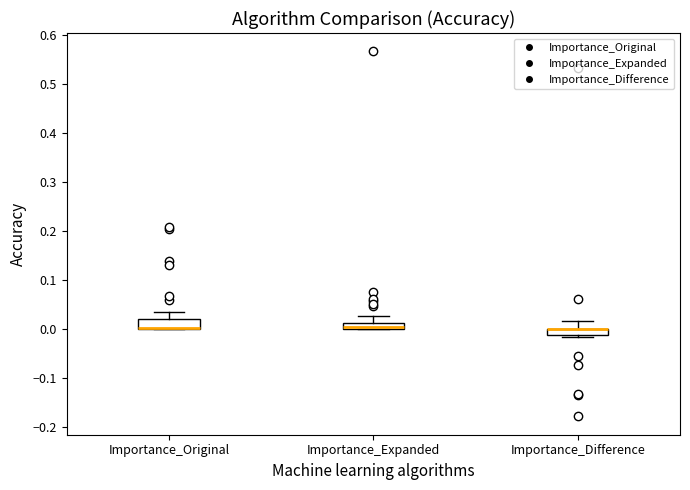

Where is the lower edge of the box for Importance_Expanded on the y-axis? The values are not printed on the chart, so give them approximately, as read against the axis.

0.00